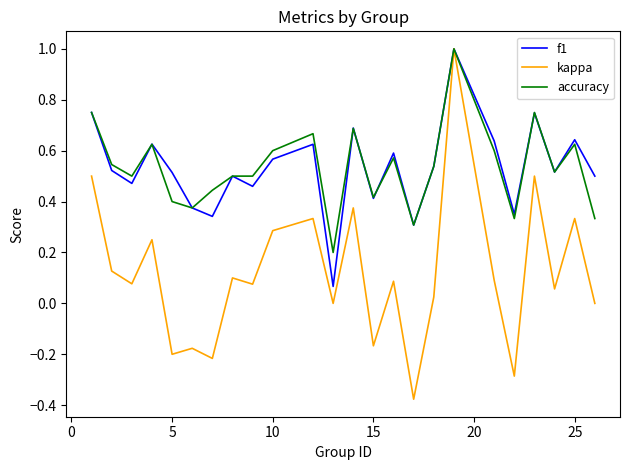

Count the number of categories in the chart.

24